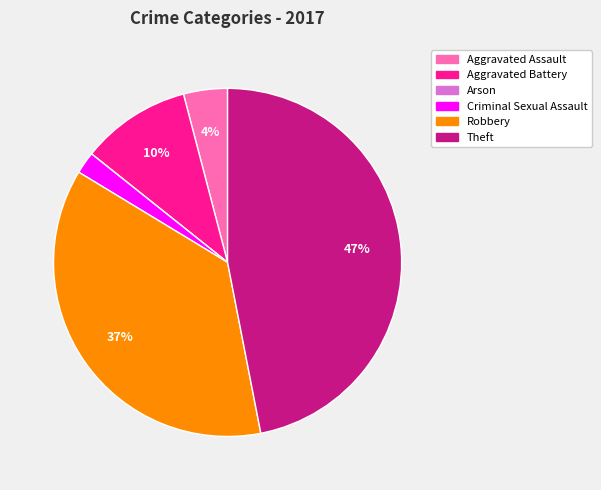

Which slice is the largest?

Theft